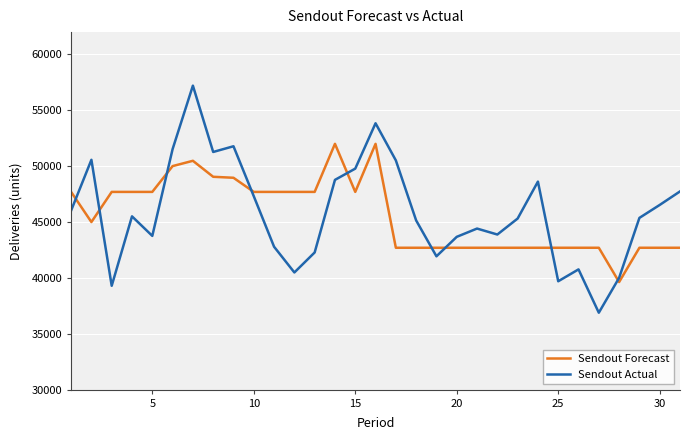

What is the lowest value of the Sendout Actual series?

36885